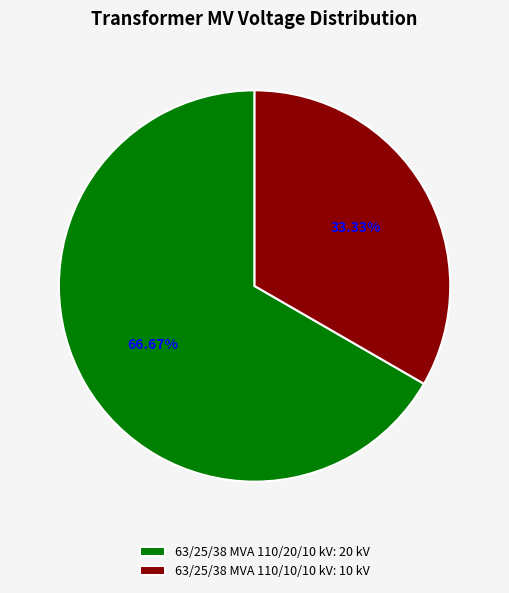

How many segments does this pie chart have?

2